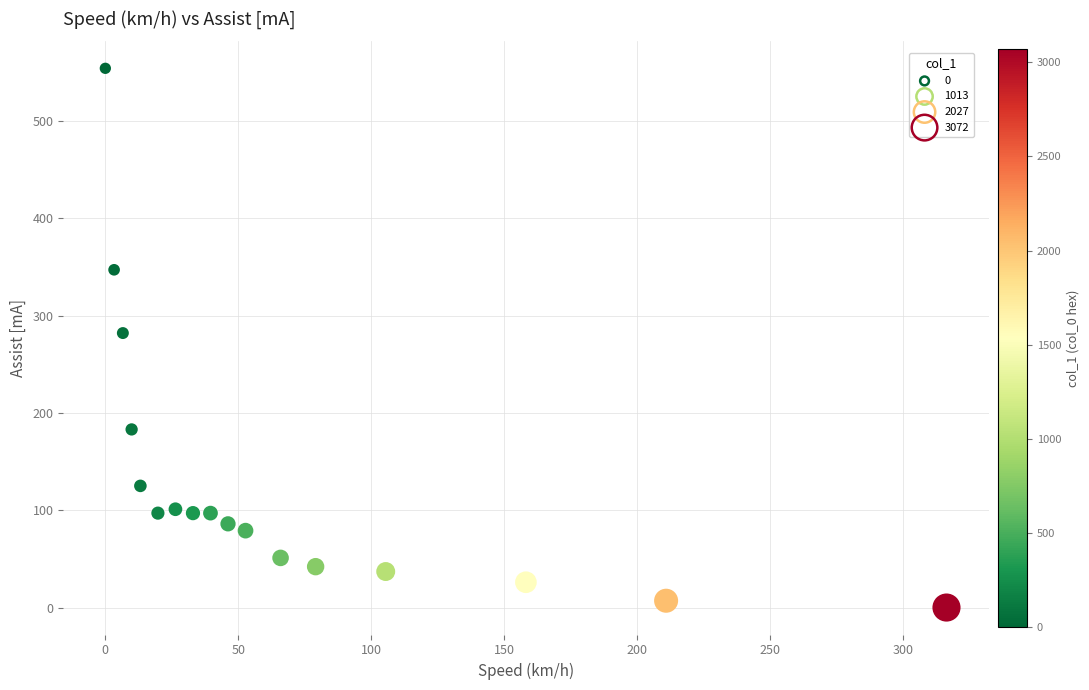

What is the range of Y values (max minus min)?

554